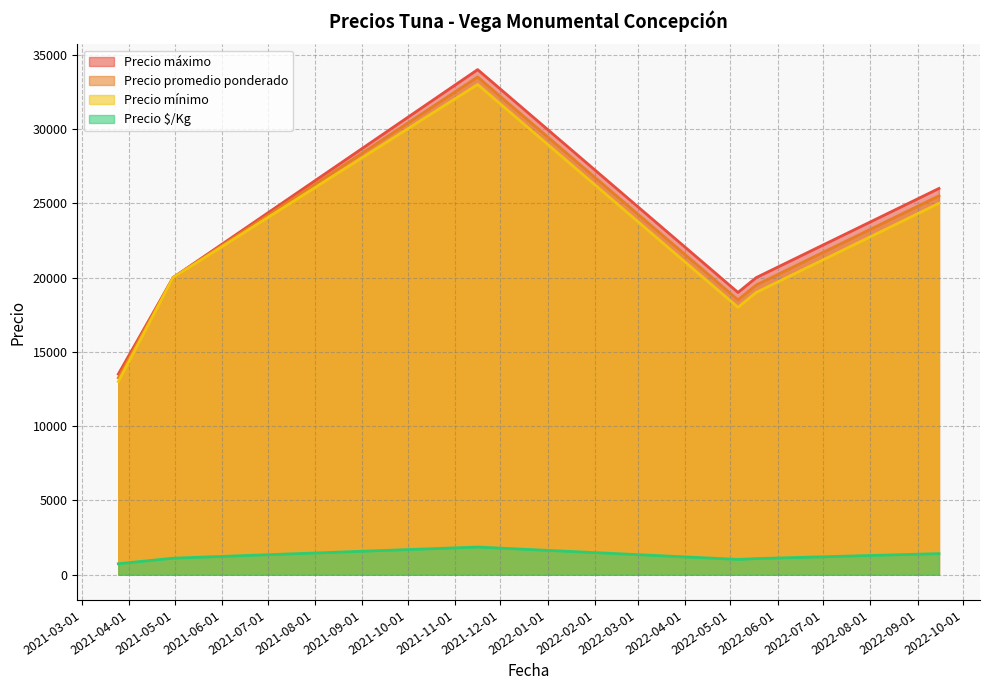

True or false: Precio máximo and Precio $/Kg cross at least once.

False